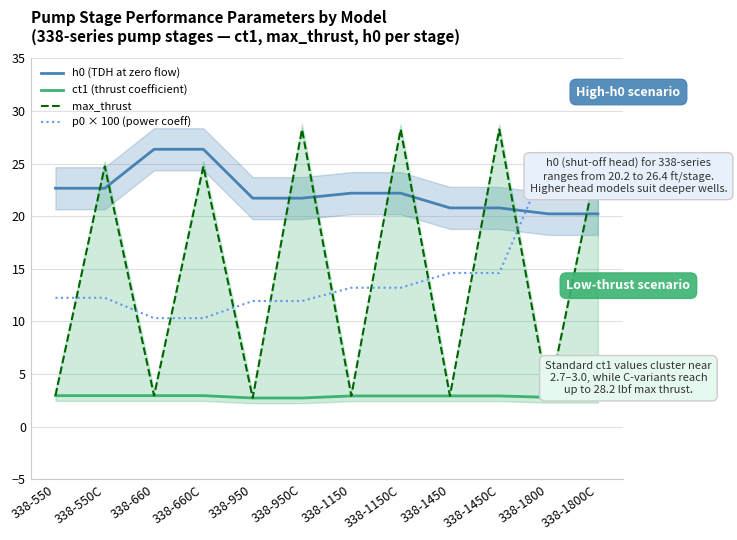

Between 338-950 and 338-1450, which series saw the biggest shift?

p0 × 100 (power coeff)